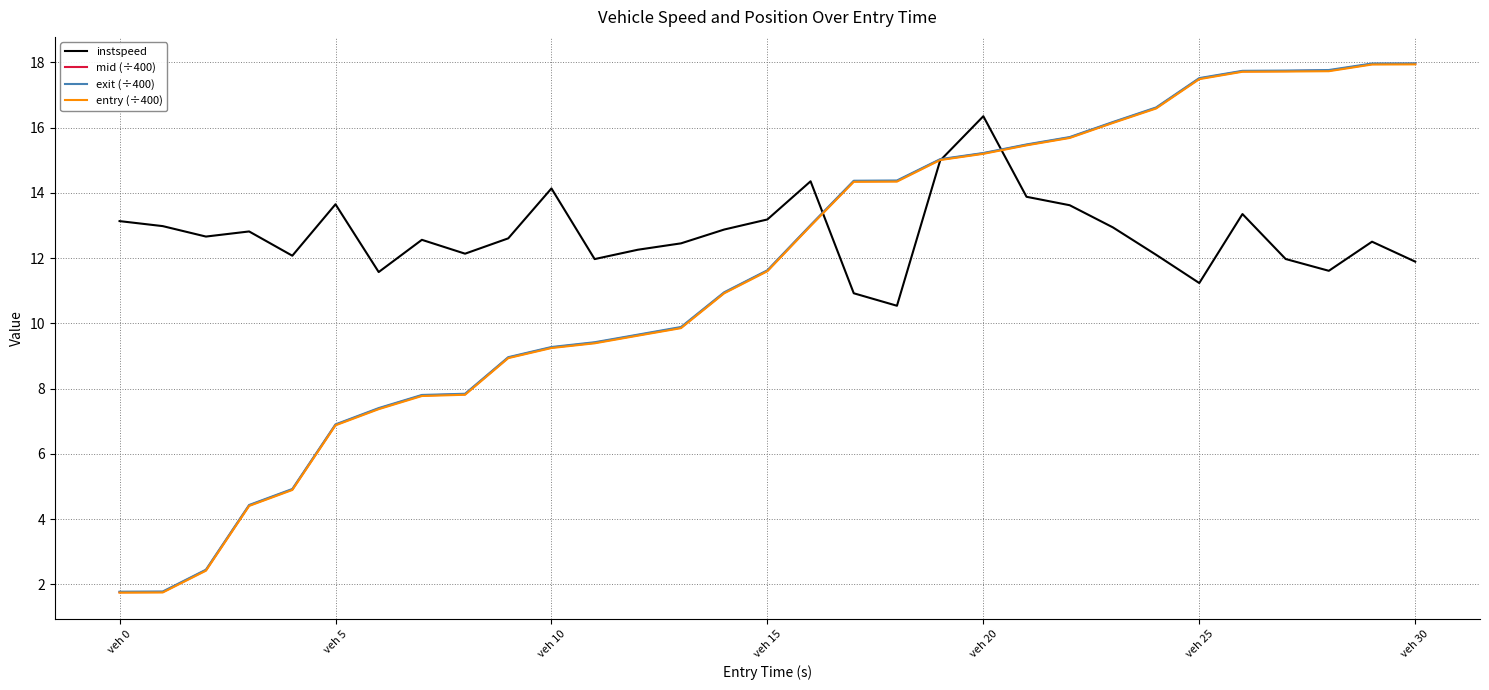

What is the maximum value for instspeed?

16.4